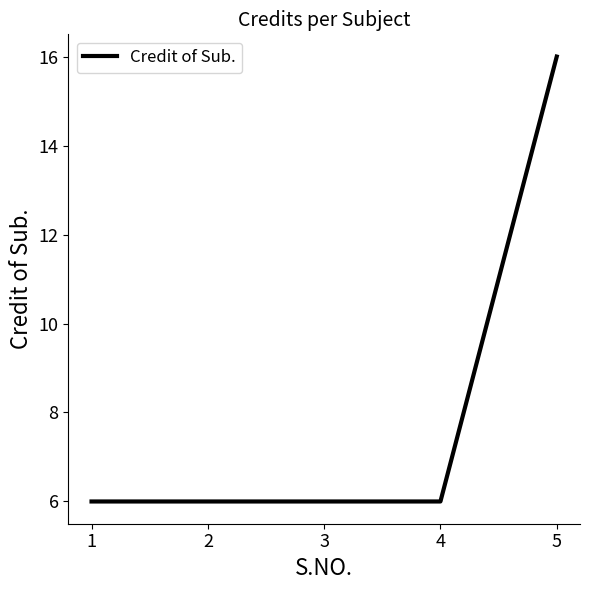

True or false: there are more than 1 points higher than both neighbors.

False